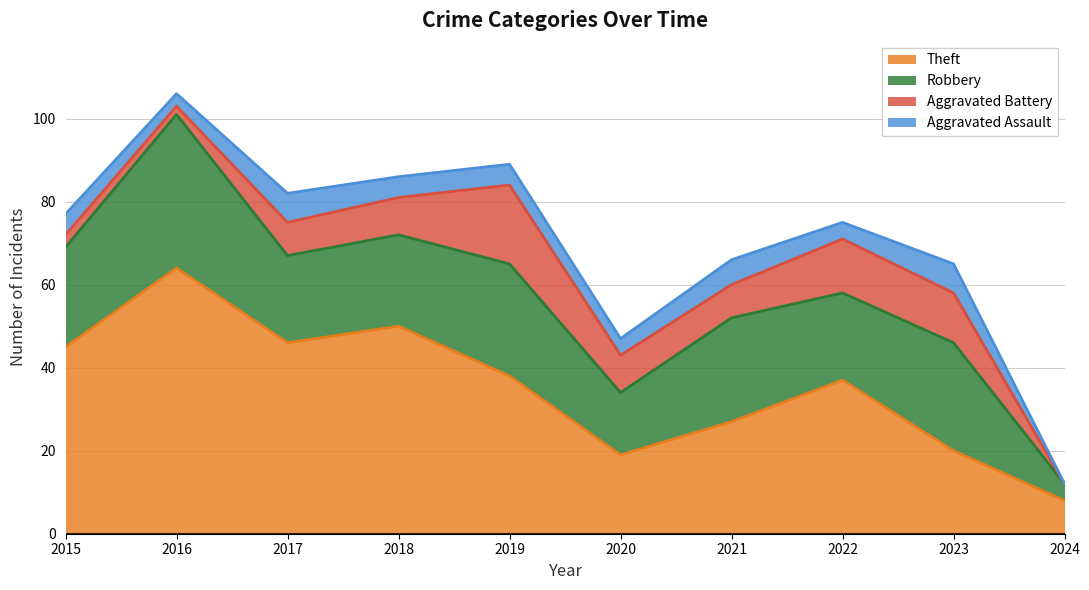

Reading right to left, transcribe all the data shown in this chart.

Theft: 8	20	37	27	19	38	50	46	64	45
Robbery: 4	26	21	25	15	27	22	21	37	24
Aggravated Battery: 0	12	13	8	9	19	9	8	2	3
Aggravated Assault: 0	7	4	6	4	5	5	7	3	5